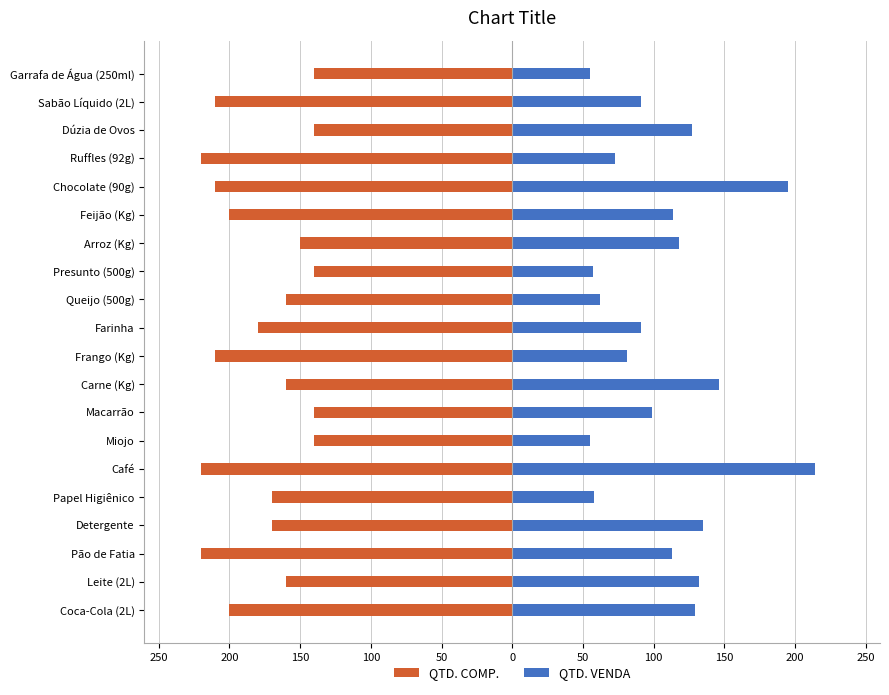

How many data points in QTD. COMP. are above -170?

9